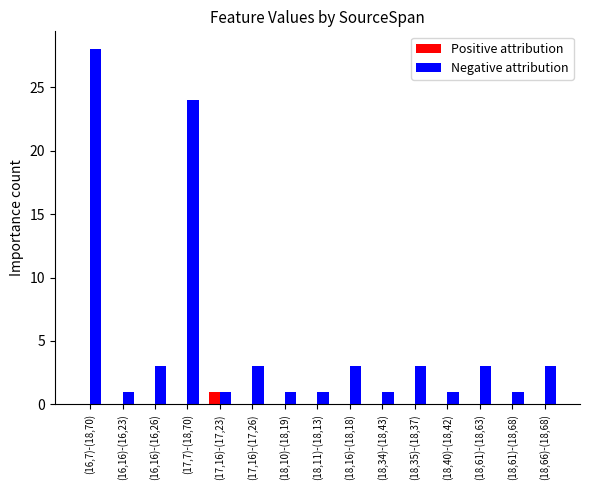

The Positive attribution series shows 1 at (18,35)-(18,37). True or false?

False